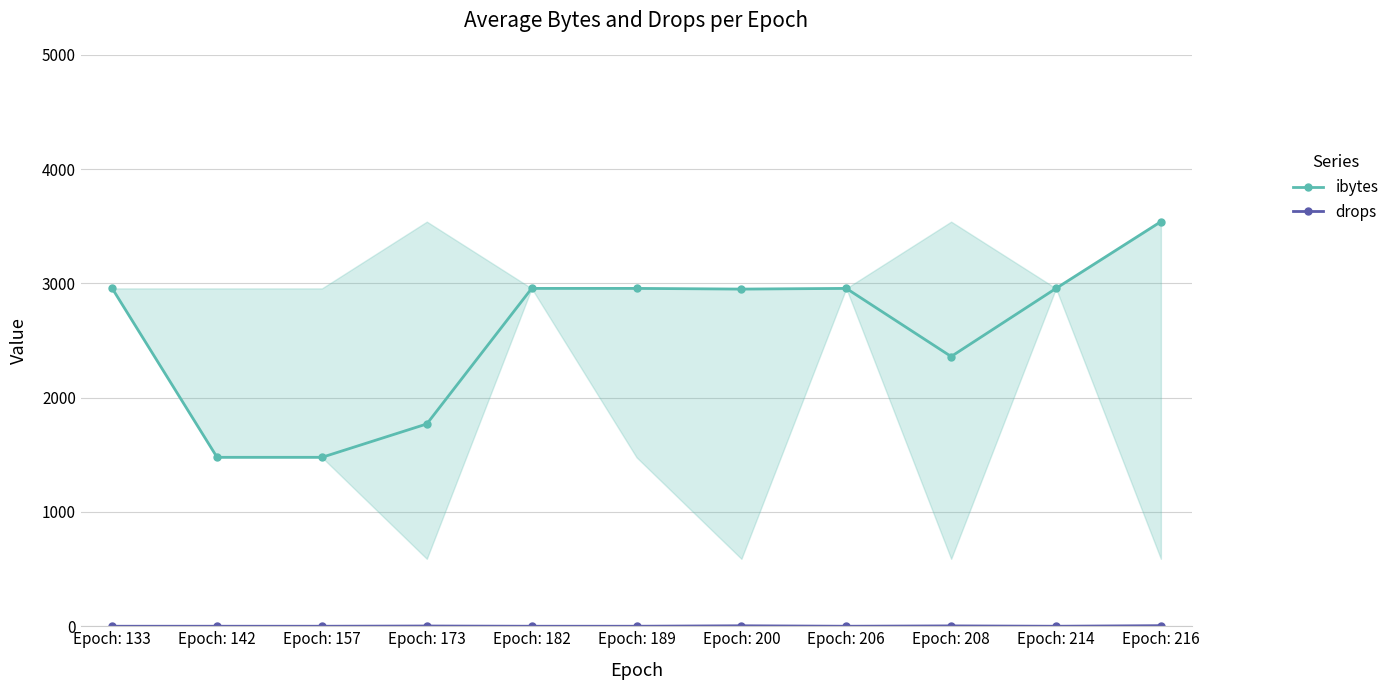

Count the drops values in the range 0 to 3.

9